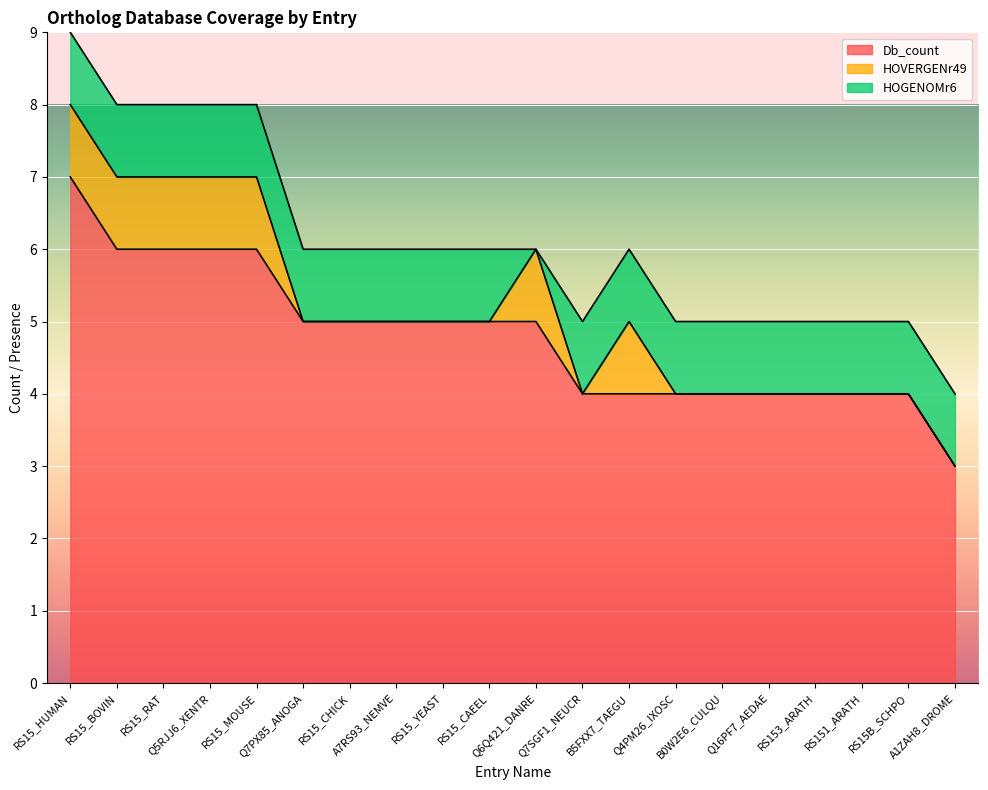

What is the difference between the highest and lowest values at Q5RJJ6_XENTR?

5